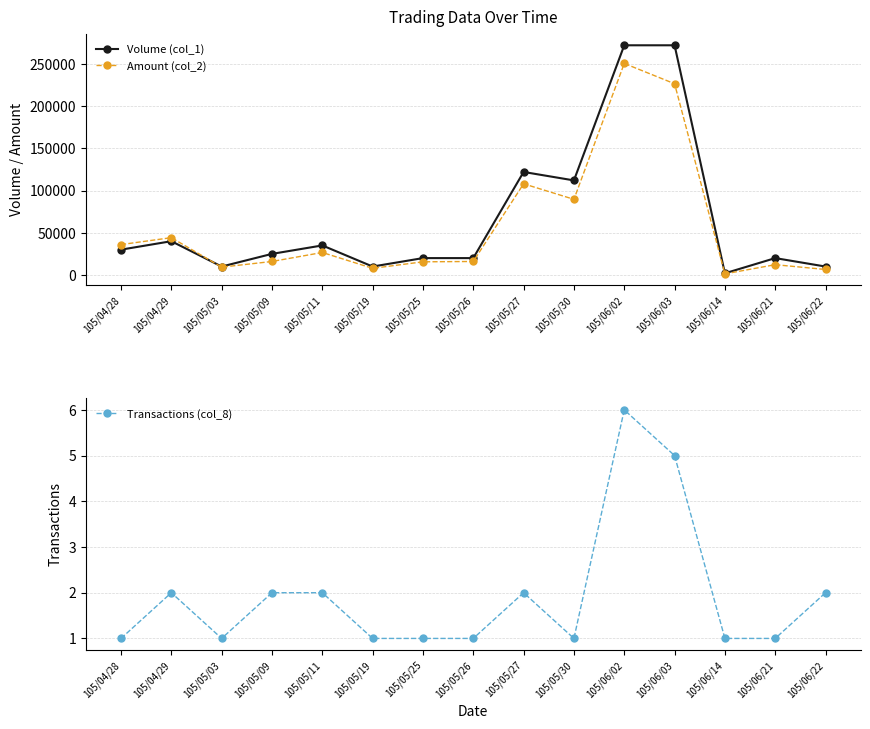

Which category has the highest value in the Transactions (col_8) series?

105/06/02